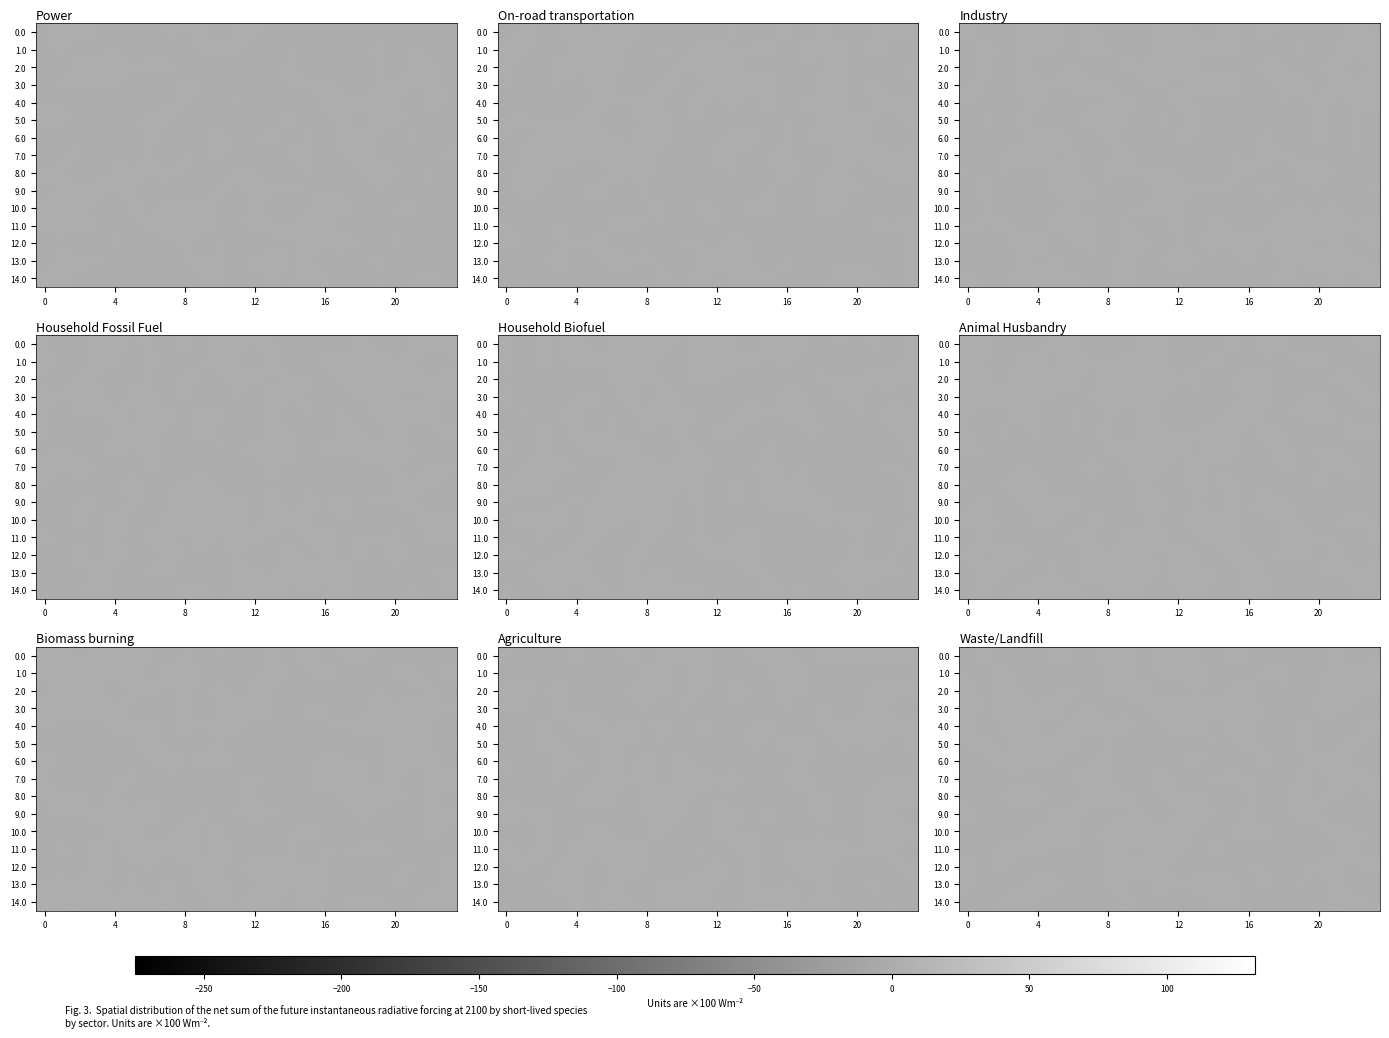

What is the difference between the second highest and minimum values in the 2.0 series?

4.8